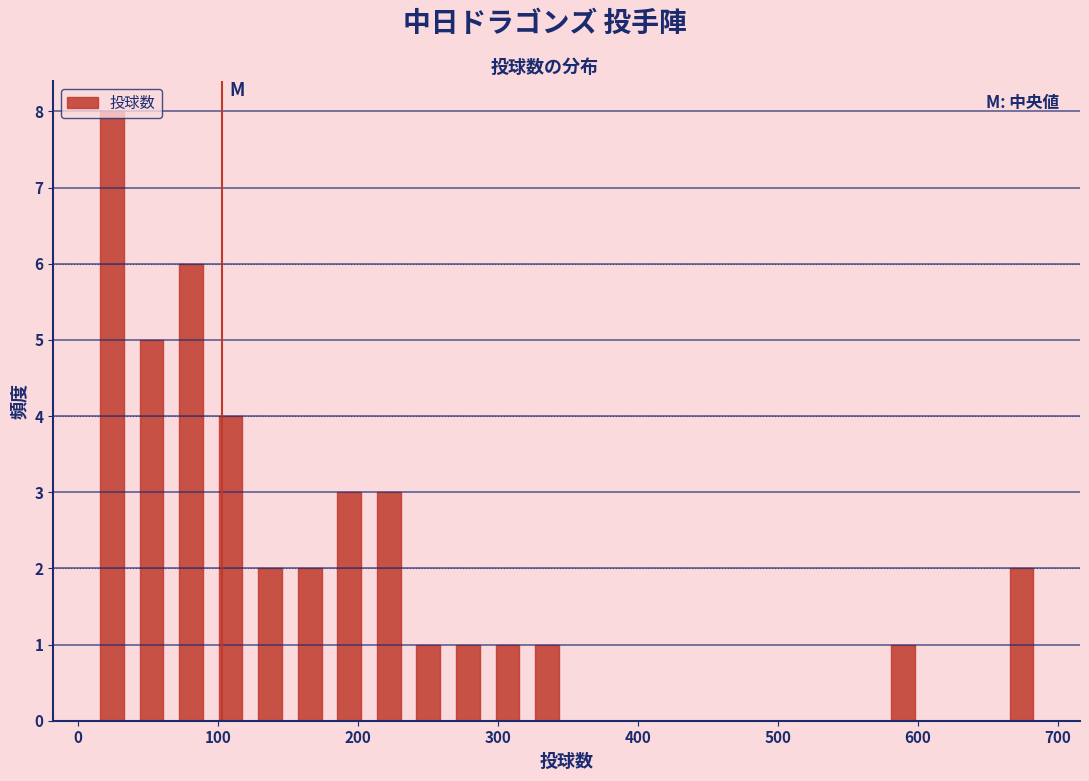

Read against the x-axis, roughly where is the centre of the tallest bar?

20